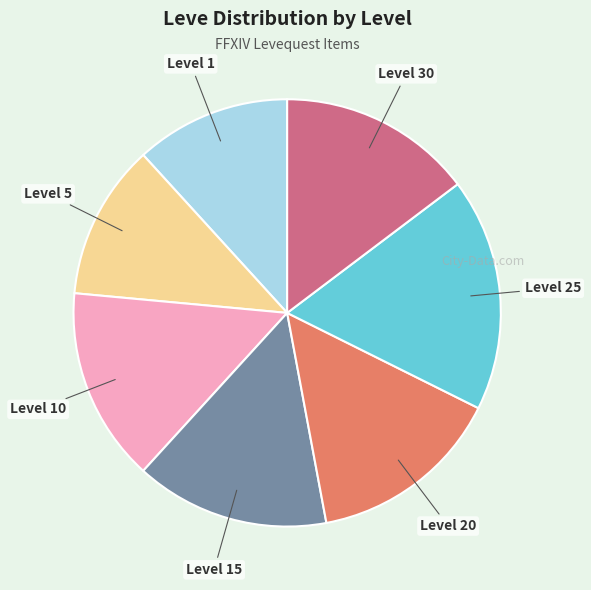

Is there any slice that represents more than half of the pie?

No